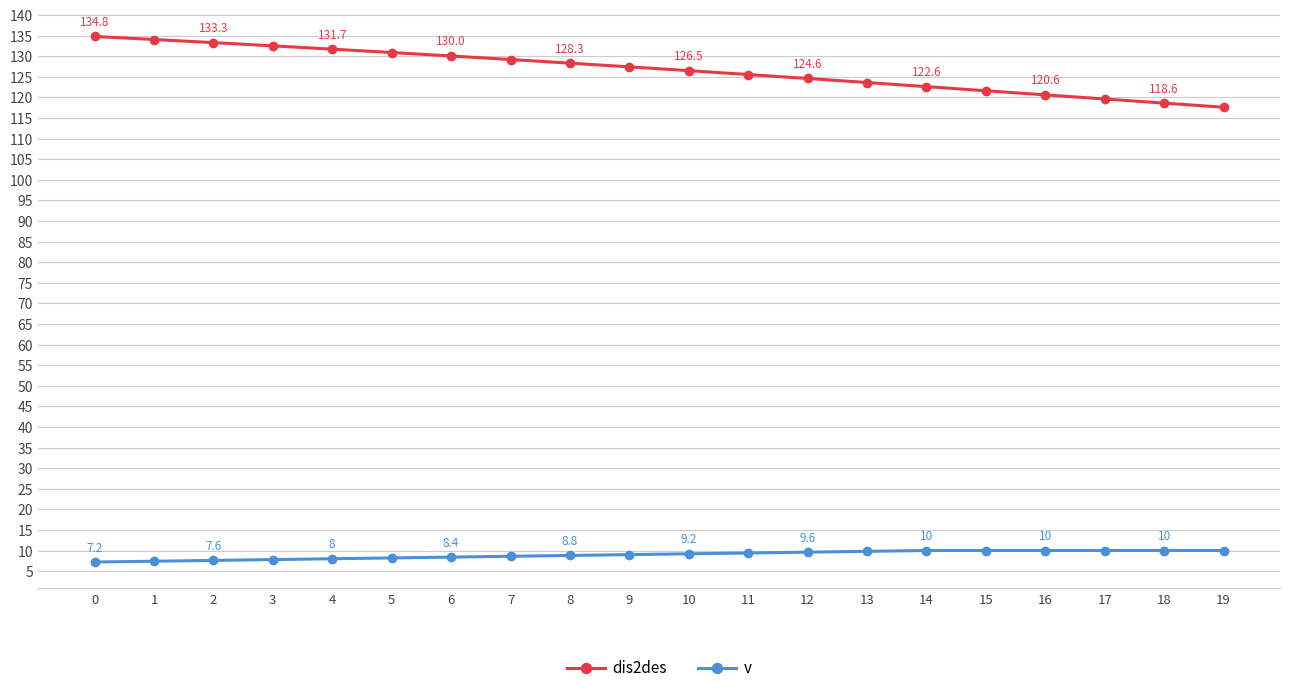

What is the value of the v point at the 6th from the left?

8.2